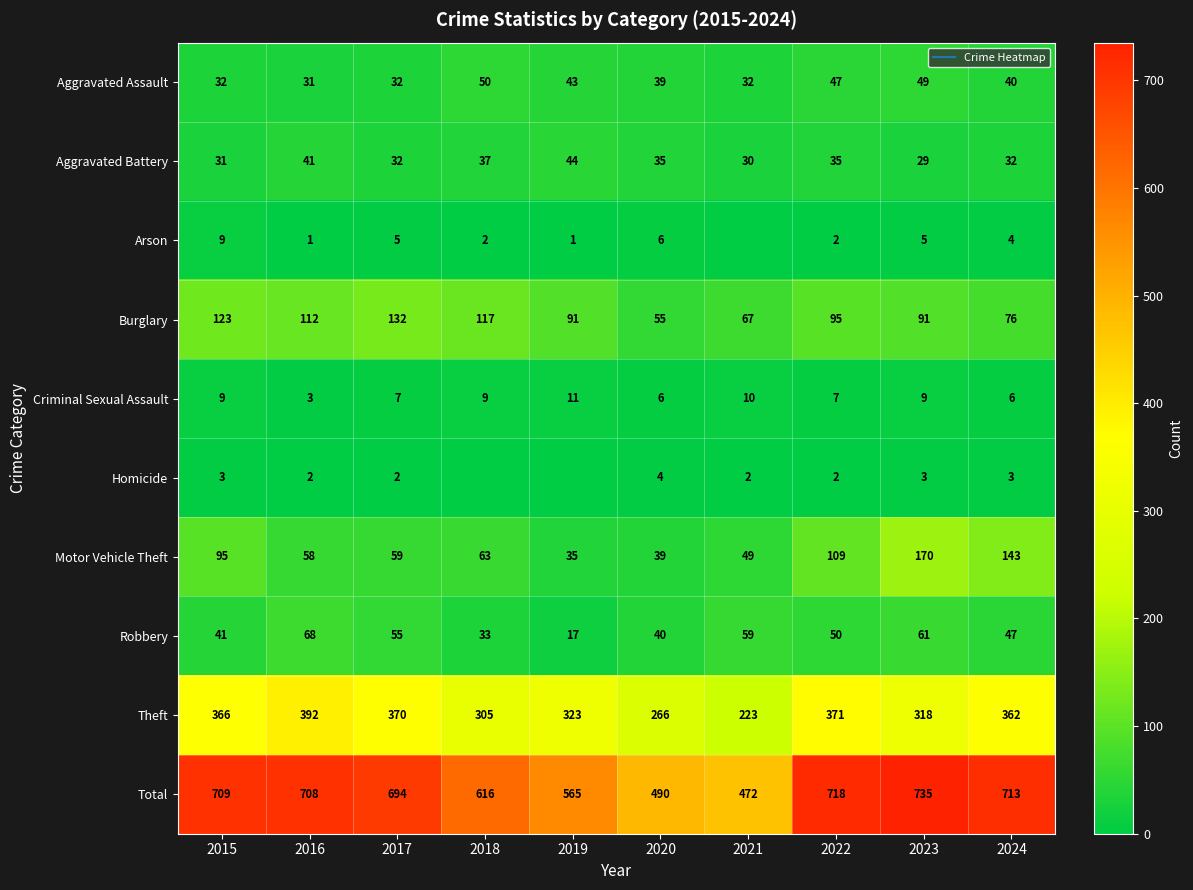

What is the sum of the Motor Vehicle Theft values at 2016 and 2021?

107